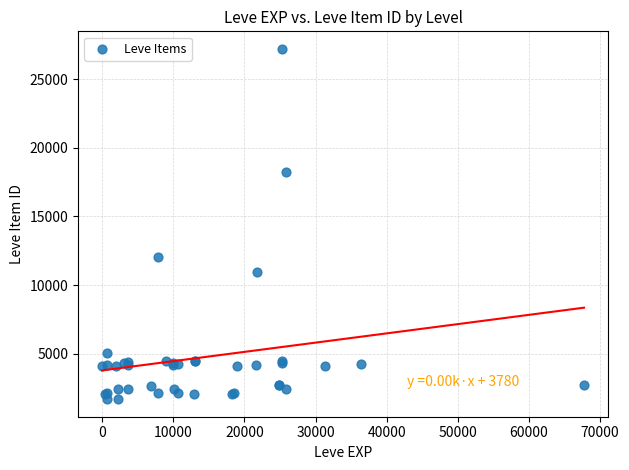

What Y value in the scatter plot is closest to 14448?

12018